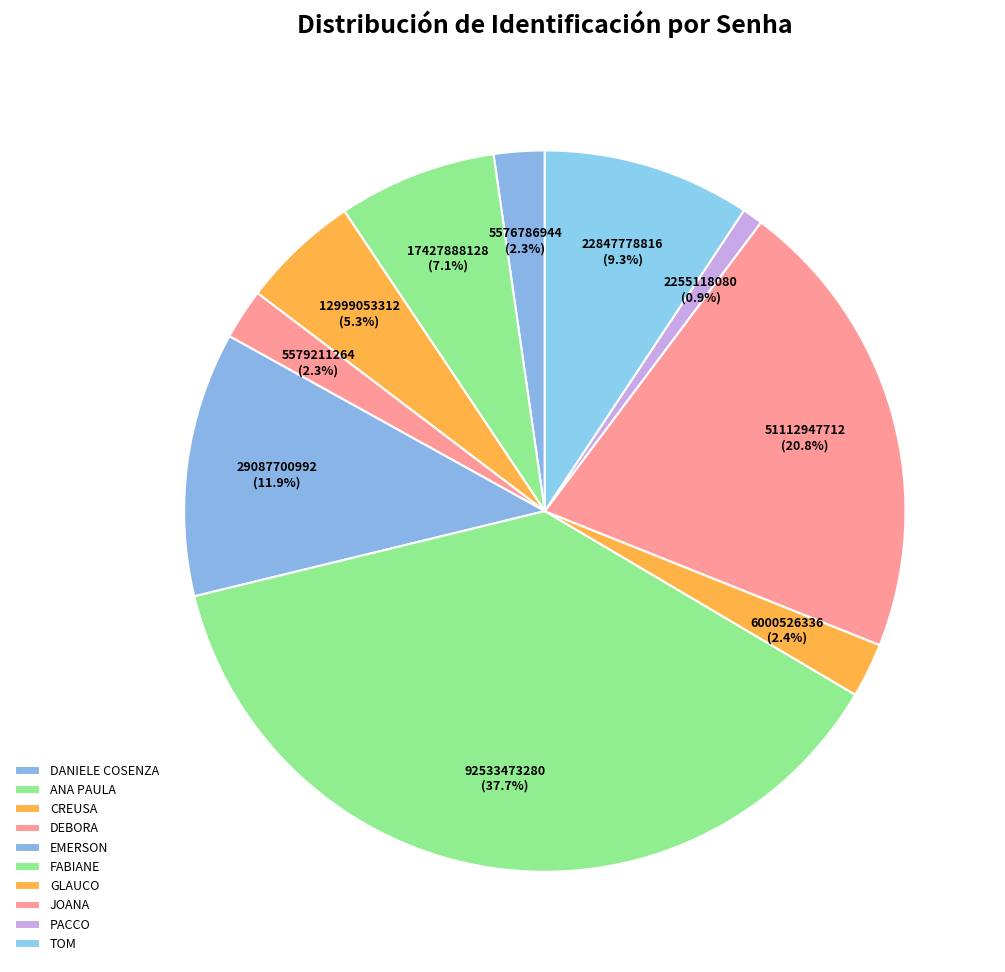

Which category has the biggest portion of the pie?

FABIANE